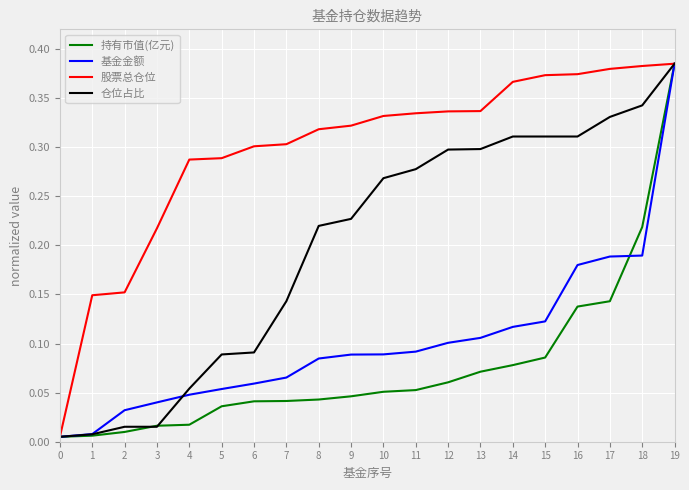

Which series changed the most between 11 and 18?

持有市值(亿元)